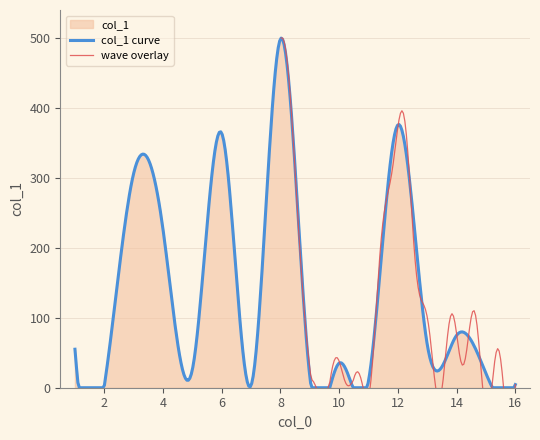

Where is the first local minimum?

2